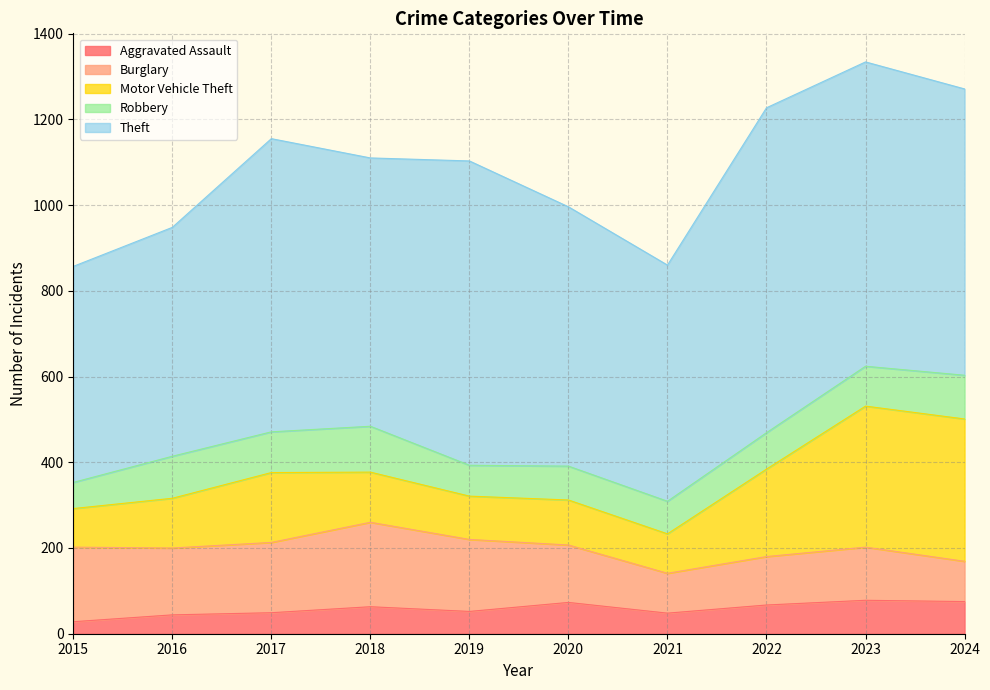

Where is the first local minimum for Burglary?

2016